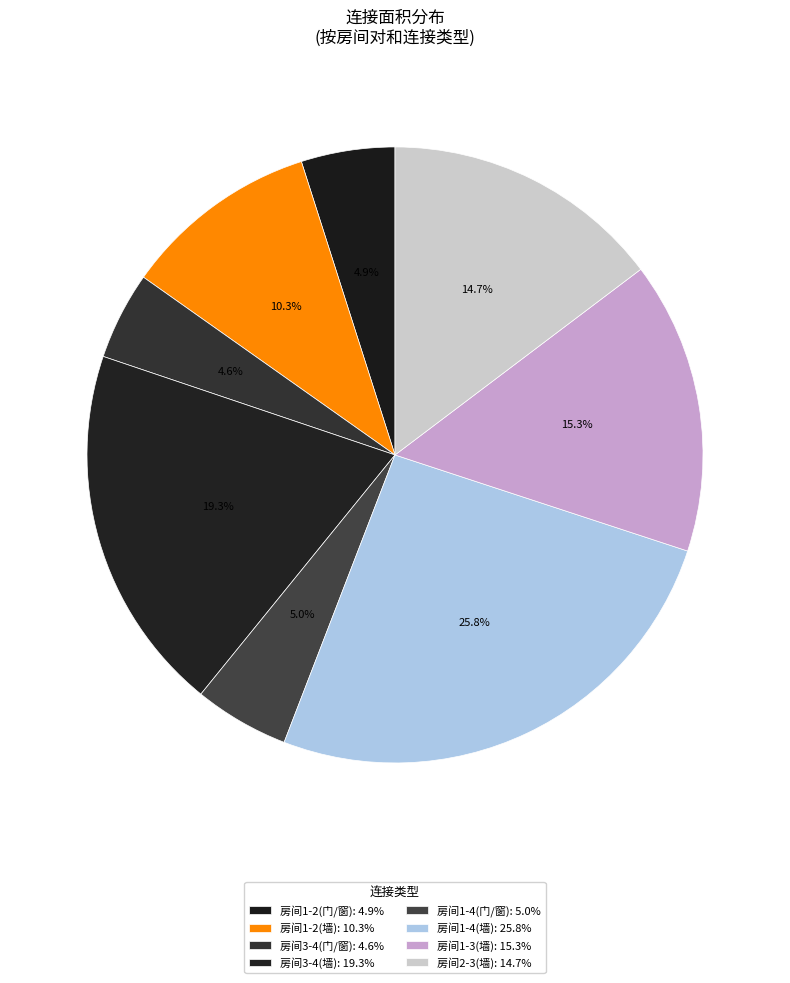

How many segments does this pie chart have?

8